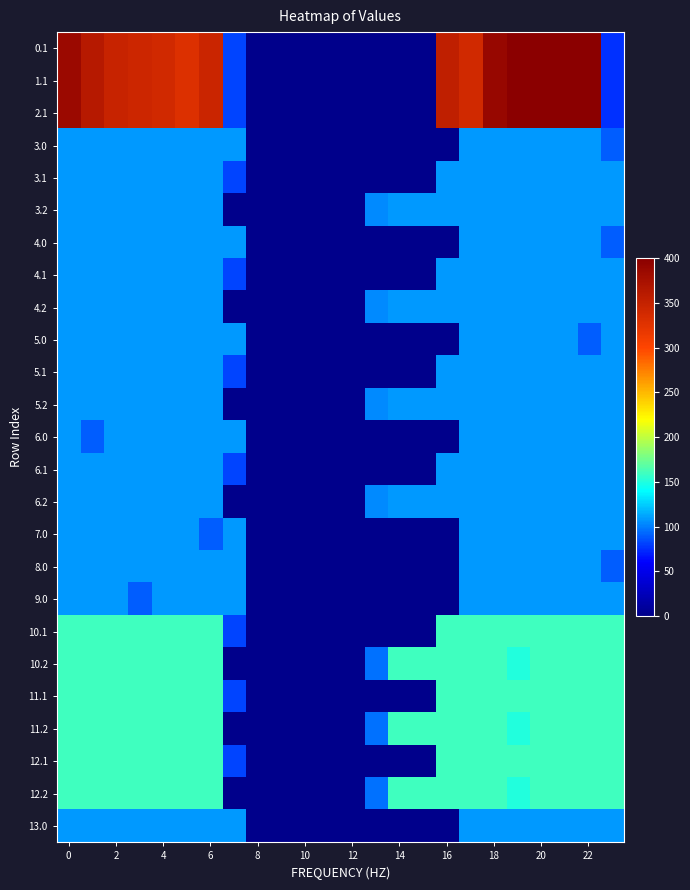

Rank the series by their maximum value, from highest to lowest.

0.1, 1.1, 2.1, 10.1, 10.2, 11.1, 11.2, 12.1, 12.2, 8.0, 9.0, 4.0, 4.1, 4.2, 5.0, 5.1, 5.2, 6.0, 6.1, 6.2, 7.0, 3.0, 3.1, 3.2, 13.0